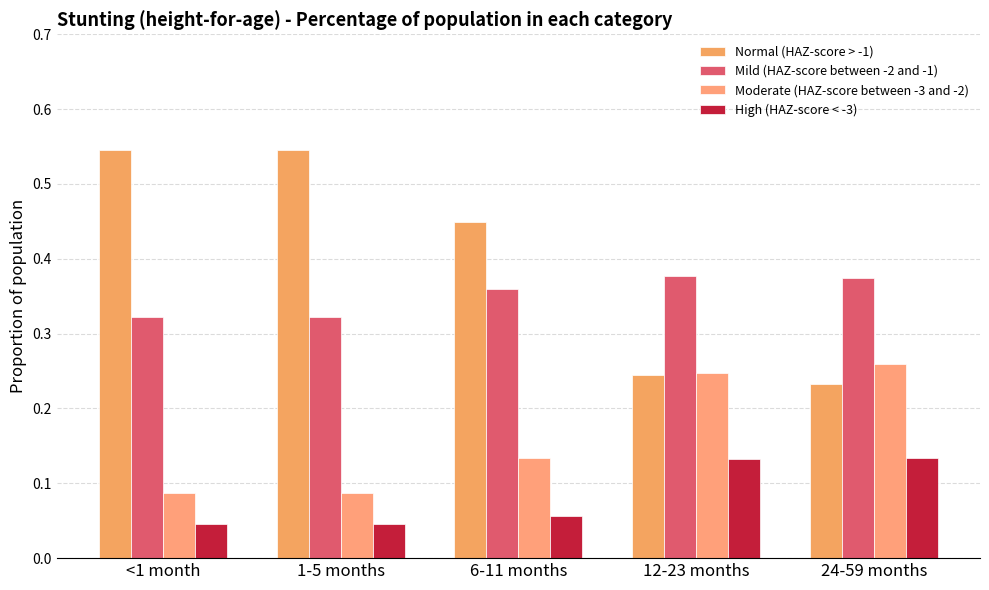

What is the difference between the highest and lowest values at <1 month?

0.5